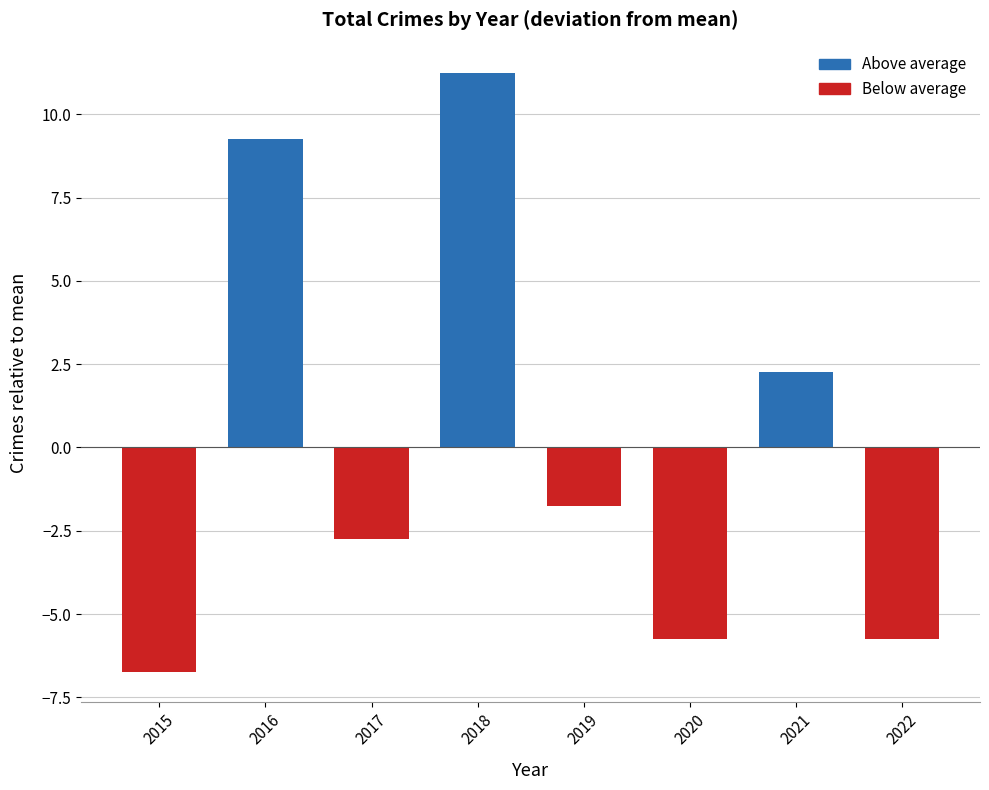

Which label corresponds to the smallest value in the chart?

2015